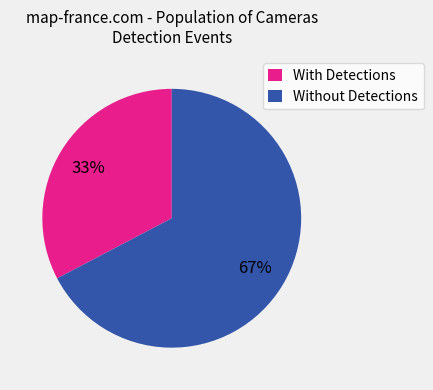

Combined, do Without Detections and With Detections account for over 50%?

Yes